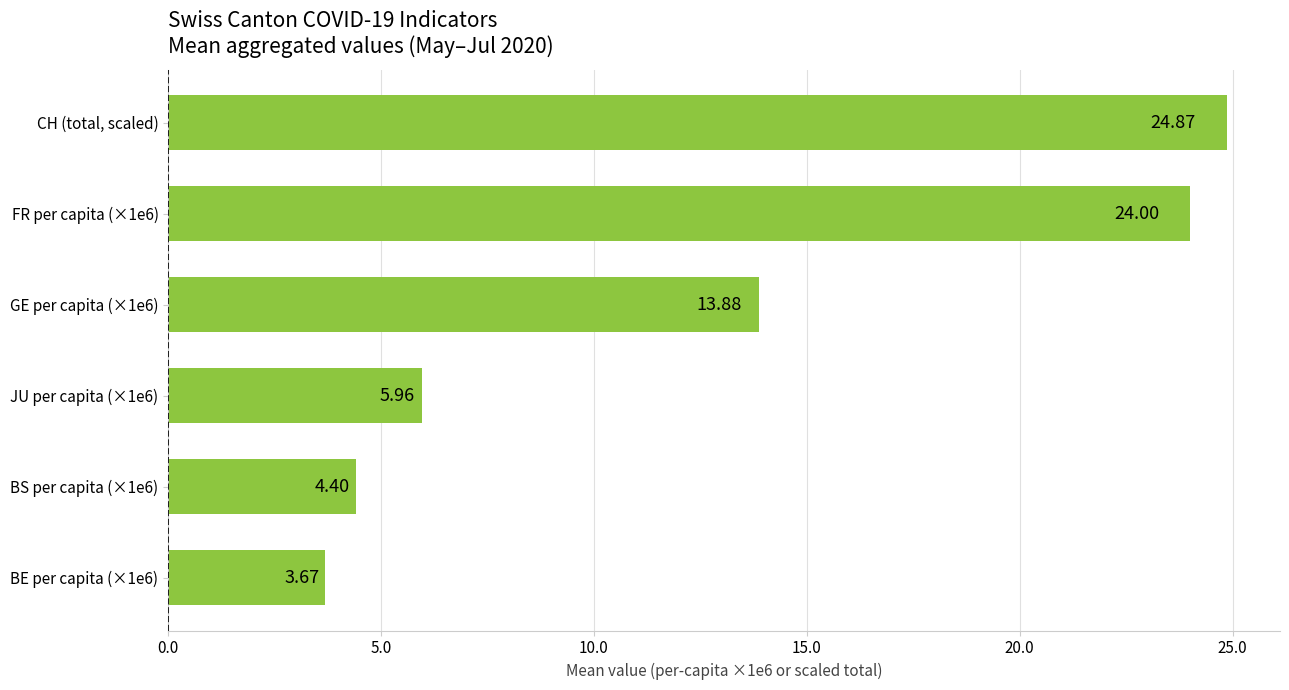

At which category does the chart reach its peak across all series?

CH (total, scaled)